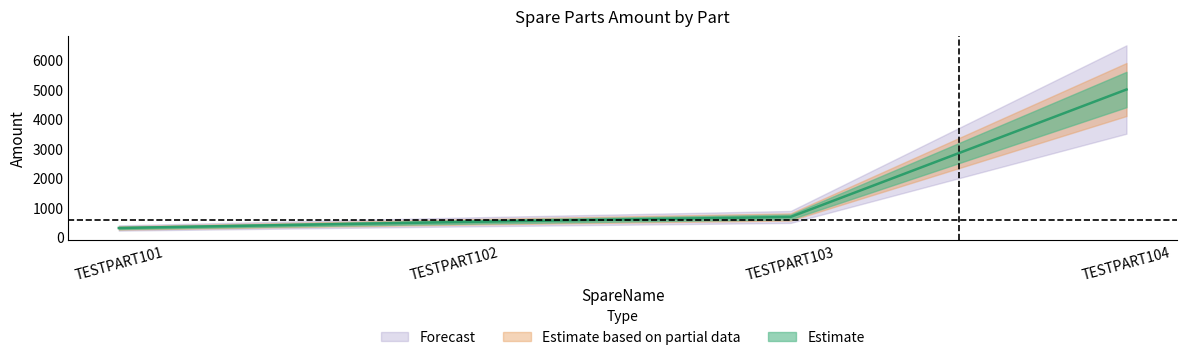

Does the chart have visible grid lines?

No